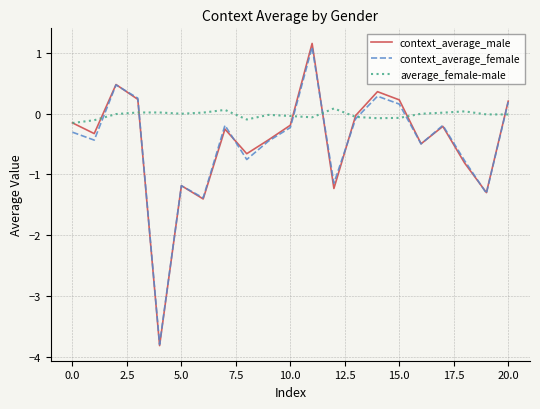

What is the sum of all context_average_female values?

-10.3